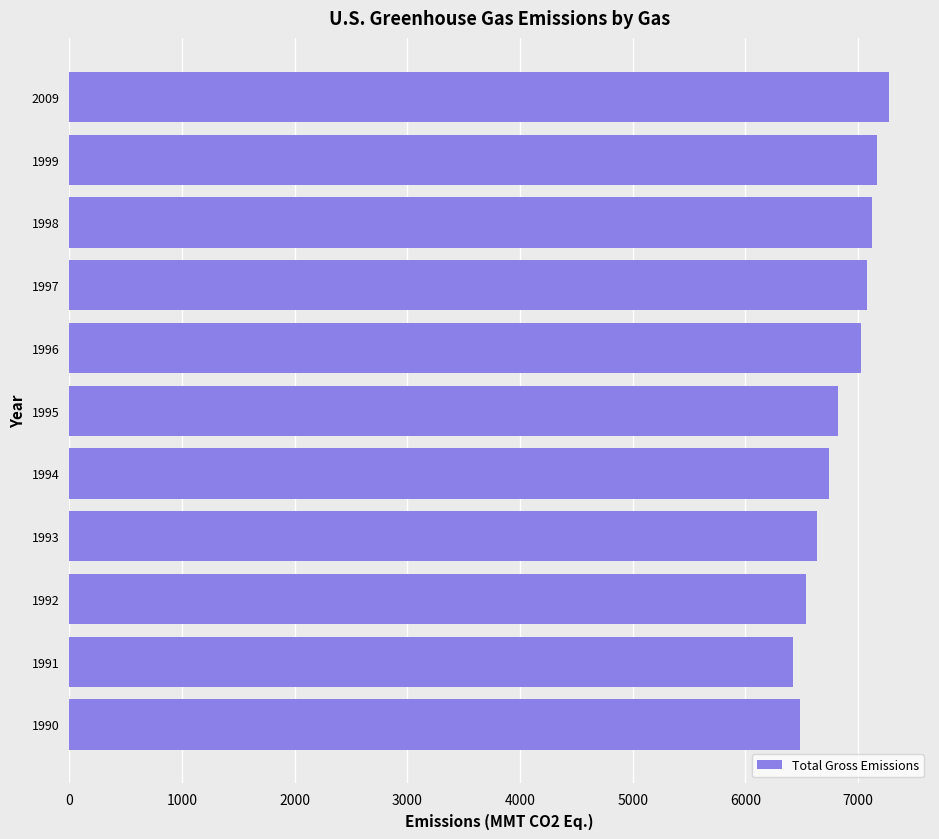

Reading top to bottom, what are all the values shown in this chart?

2009=7274.7	1999=7169.6	1998=7124.5	1997=7079.0	1996=7023.4	1995=6821.9	1994=6745.2	1993=6639.4	1992=6534.7	1991=6418.4	1990=6487.3